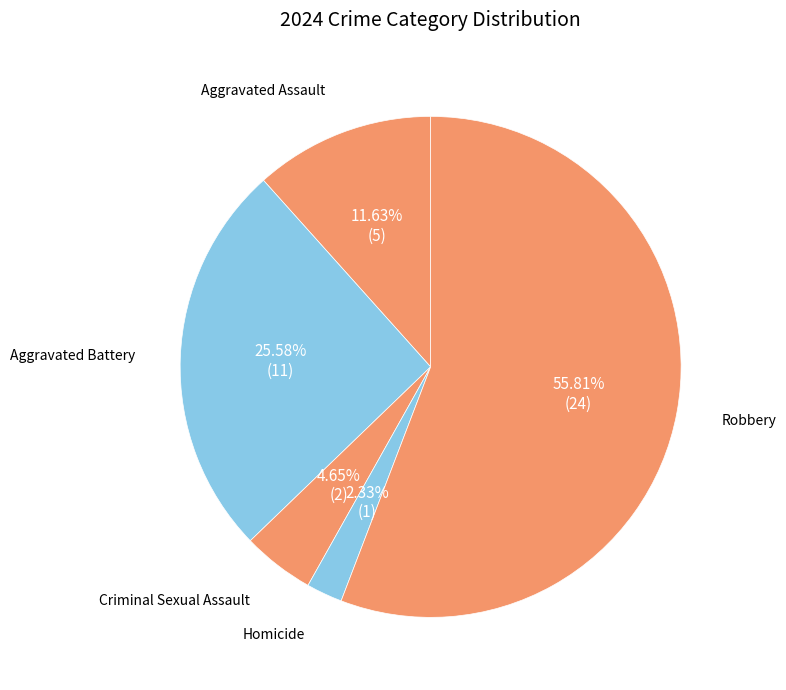

What portion of the pie excludes Homicide?

97.7%